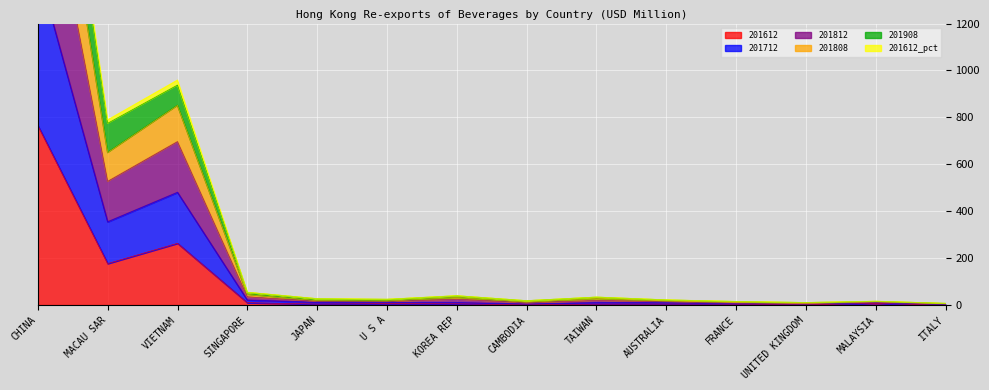

At which label is 201612 closest to 382?

VIETNAM